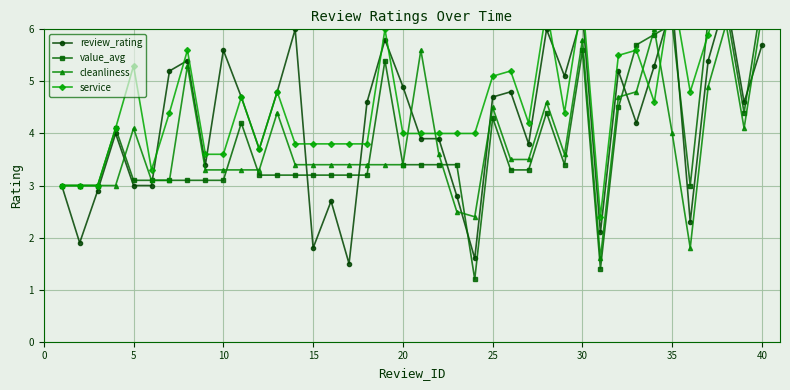

What are all the series names shown in the legend?

review_rating, value_avg, cleanliness, service